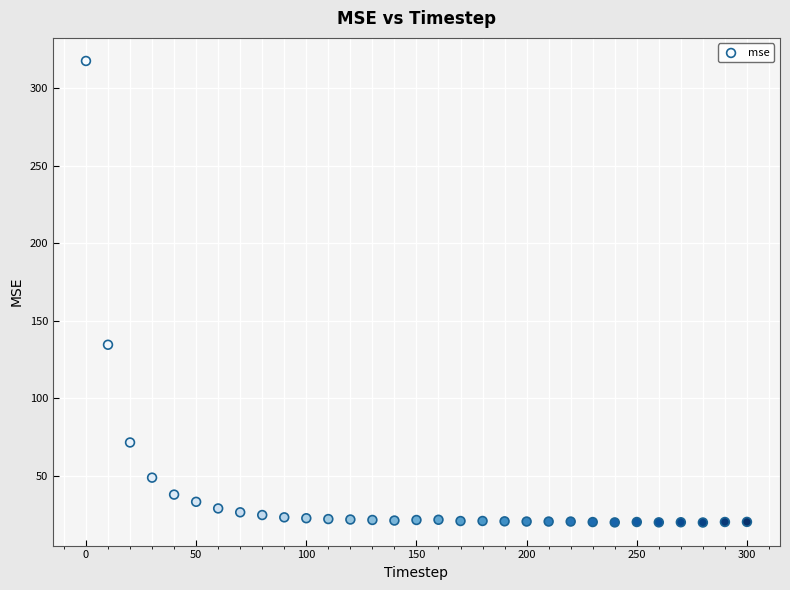

What Y value in the scatter plot is closest to 168?

134.5